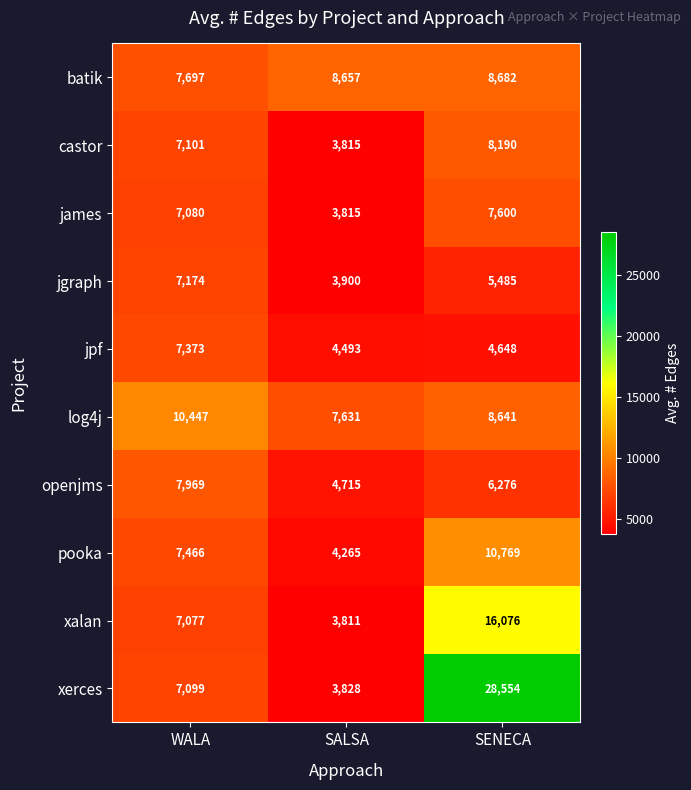

At which label is batik closest to 8189?

SALSA